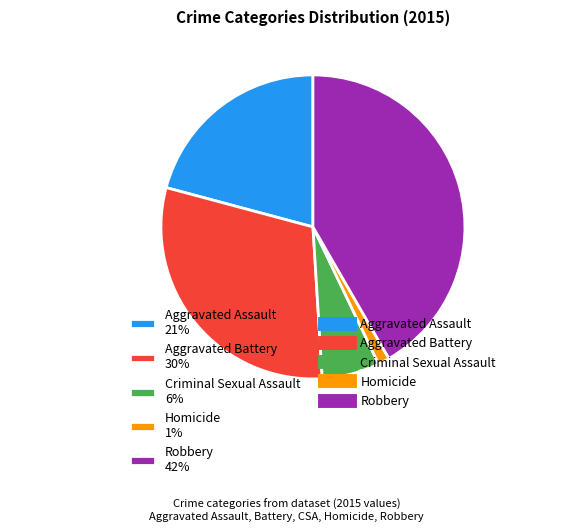

What percentage is the Homicide slice, to the nearest percent?

1%